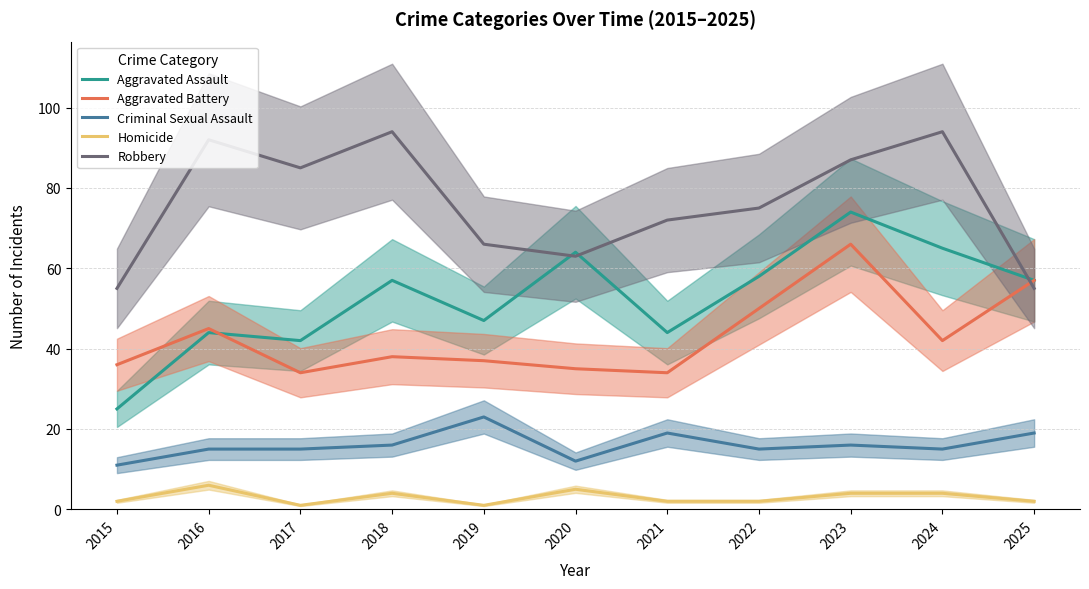

Is it true that Aggravated Assault equals 16 at 2023?

False